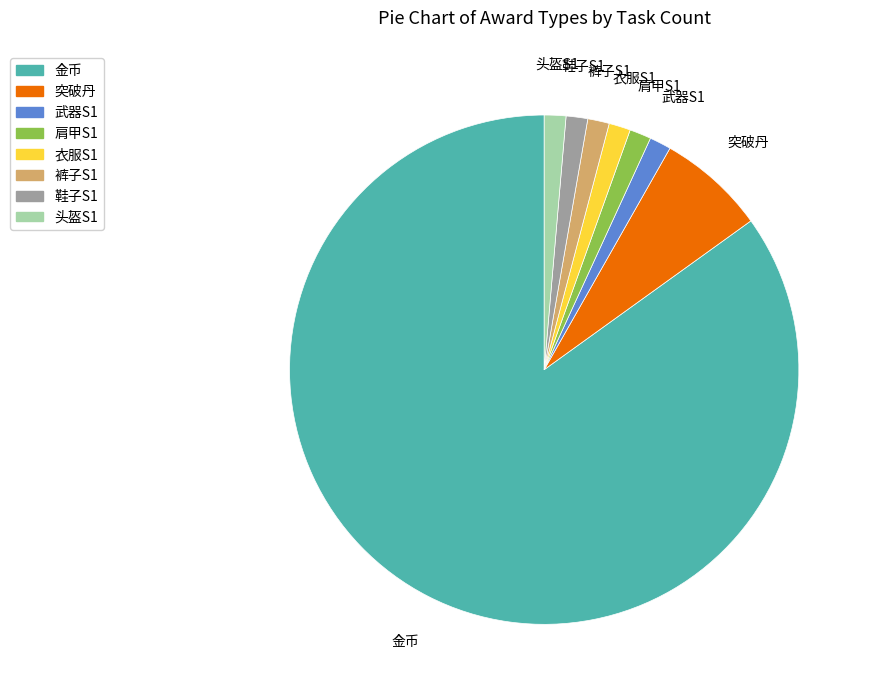

Does 衣服S1 represent more than half of the total?

No